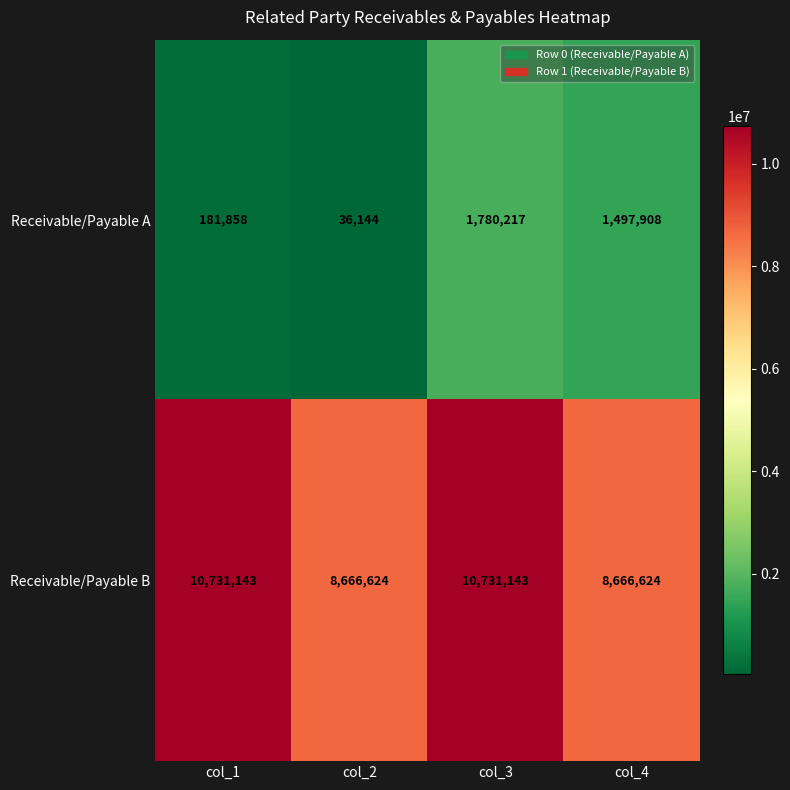

What is the average value of the Receivable/Payable B series?

9698884